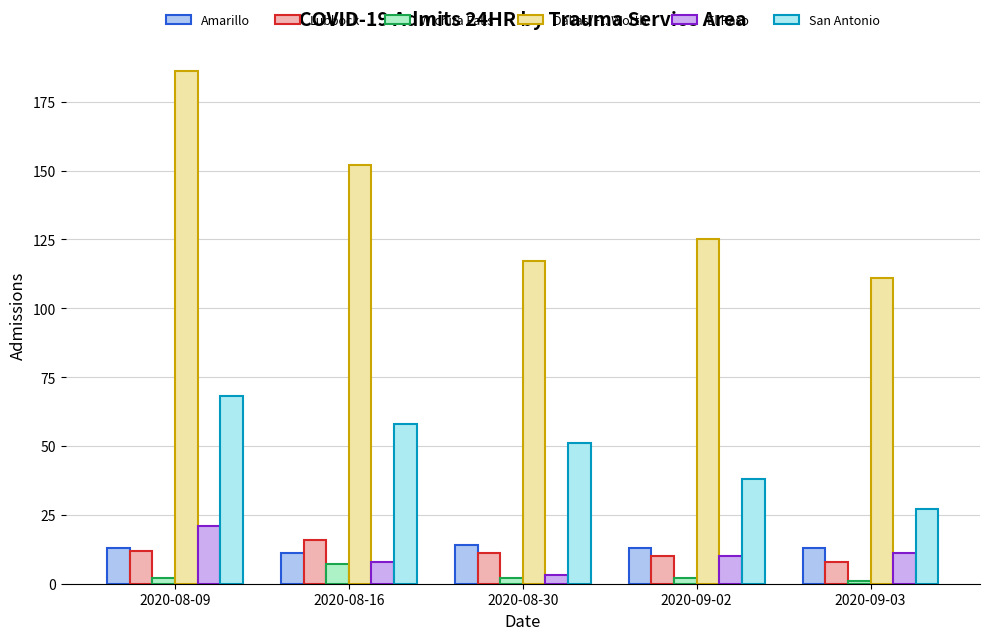

How many bars are there in total?

30